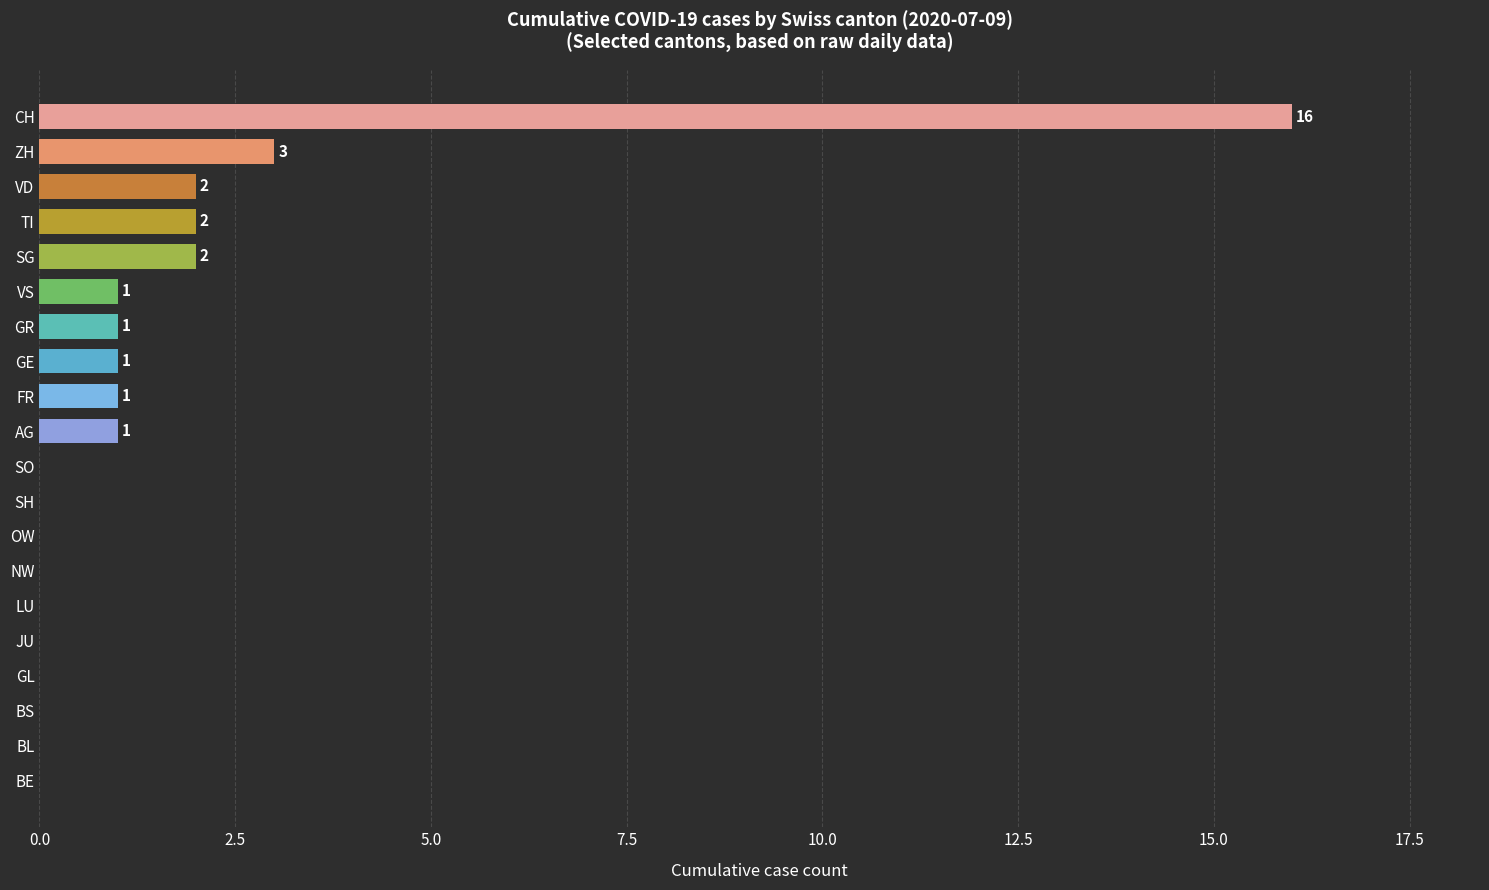

Which has a higher value, LU or TI?

TI